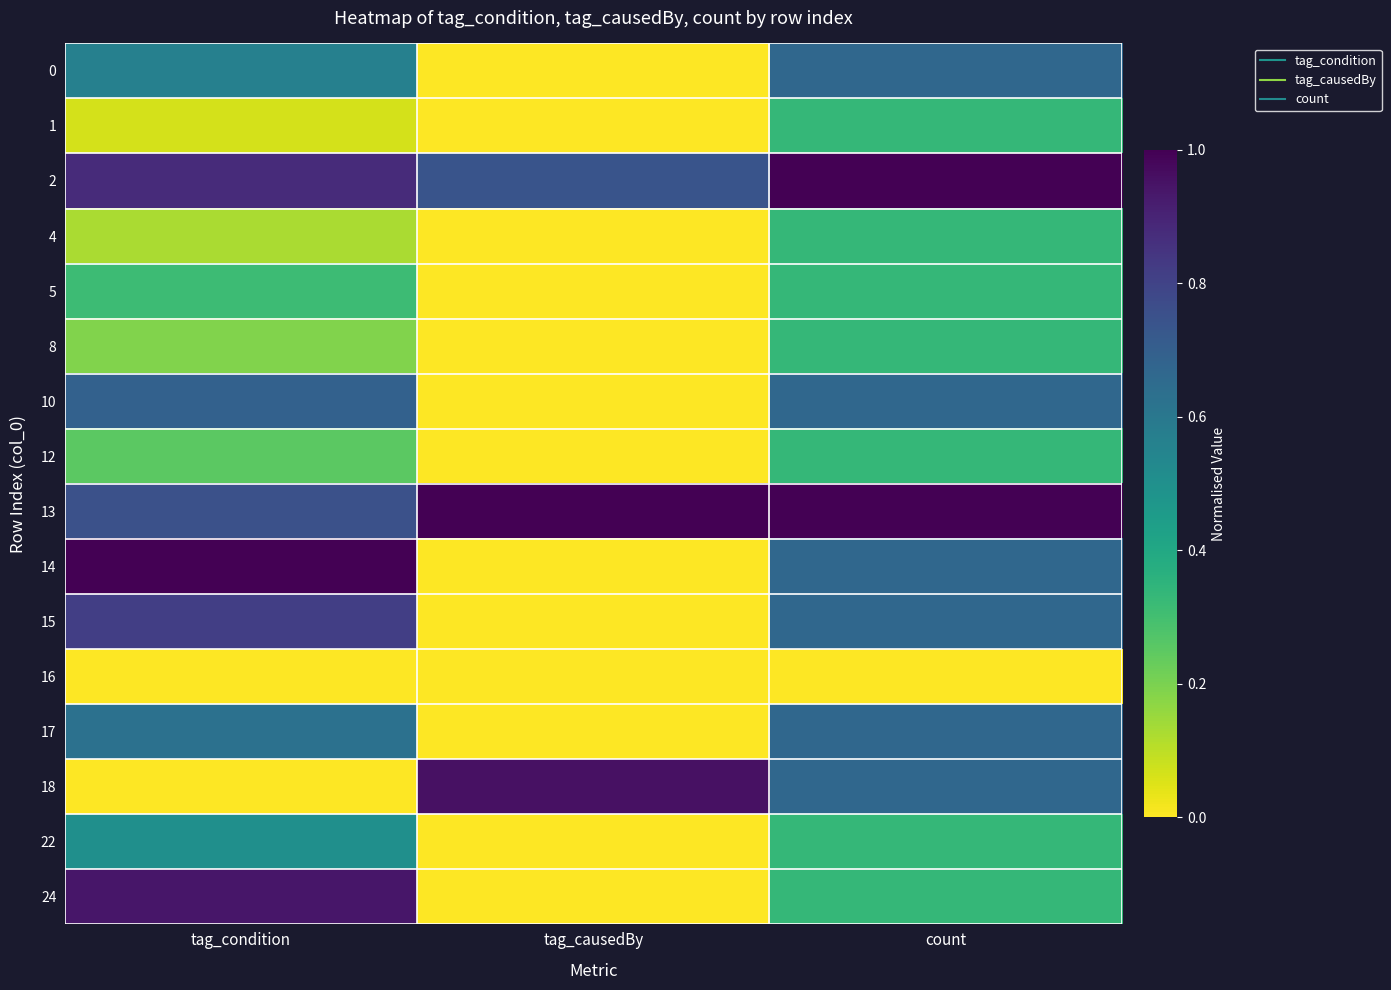

At how many categories does at least one series exceed 0?

3